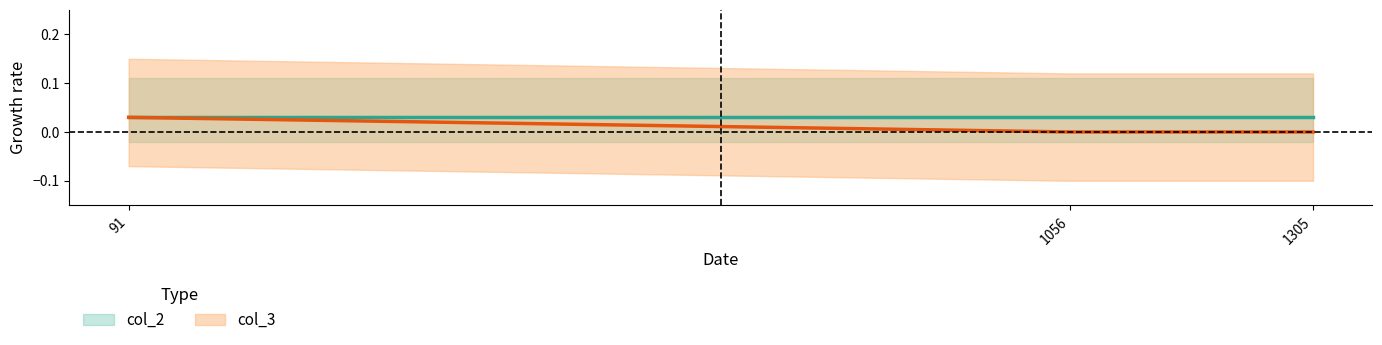

The chart shows a value of 0.0 at 91. True or false?

True